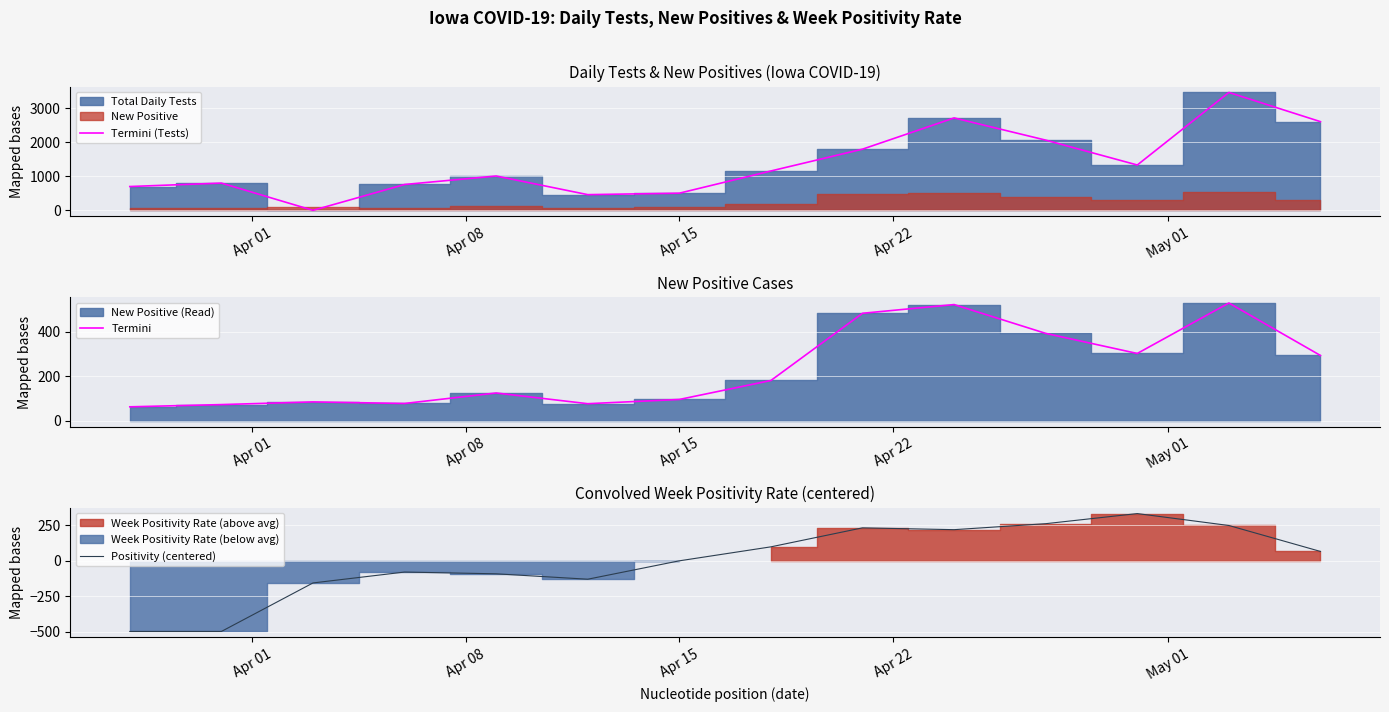

At how many categories does at least one series exceed -243?

14